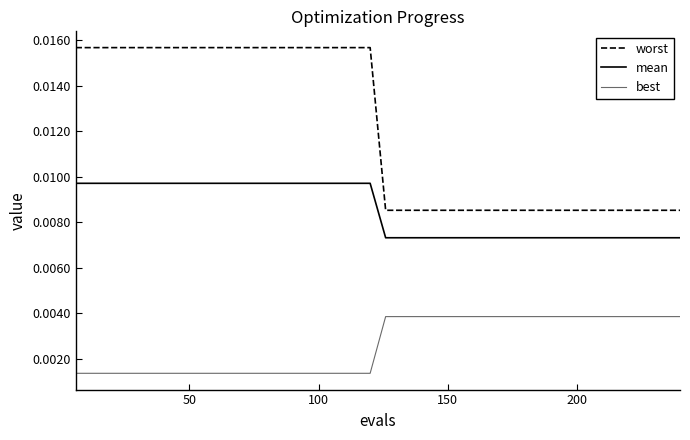

Does the chart display data point markers on the line(s)?

No